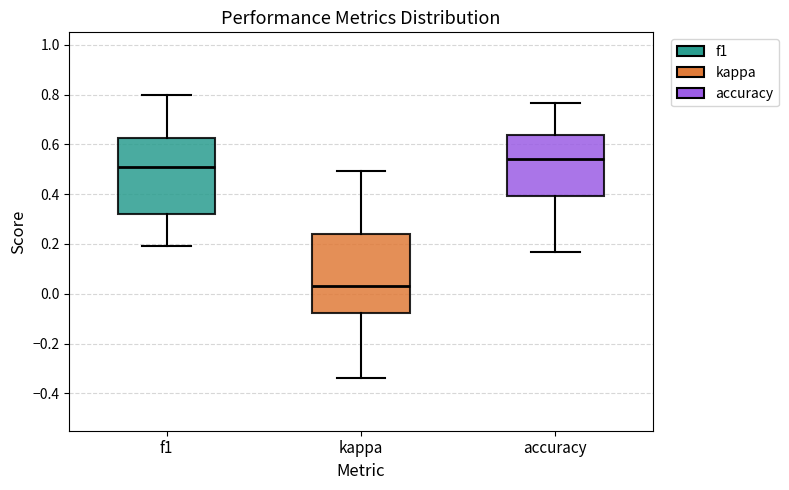

Reading left to right, read every box against the y-axis: the position of its median line, the range the box covers, and the ends of its whiskers. The values are not printed on the chart, so give them approximately, as read against the axis.

f1: median 0.50, box 0.32 to 0.62, whiskers 0.18 to 0.80
kappa: median 0.02, box -0.08 to 0.24, whiskers -0.34 to 0.50
accuracy: median 0.54, box 0.40 to 0.64, whiskers 0.16 to 0.76